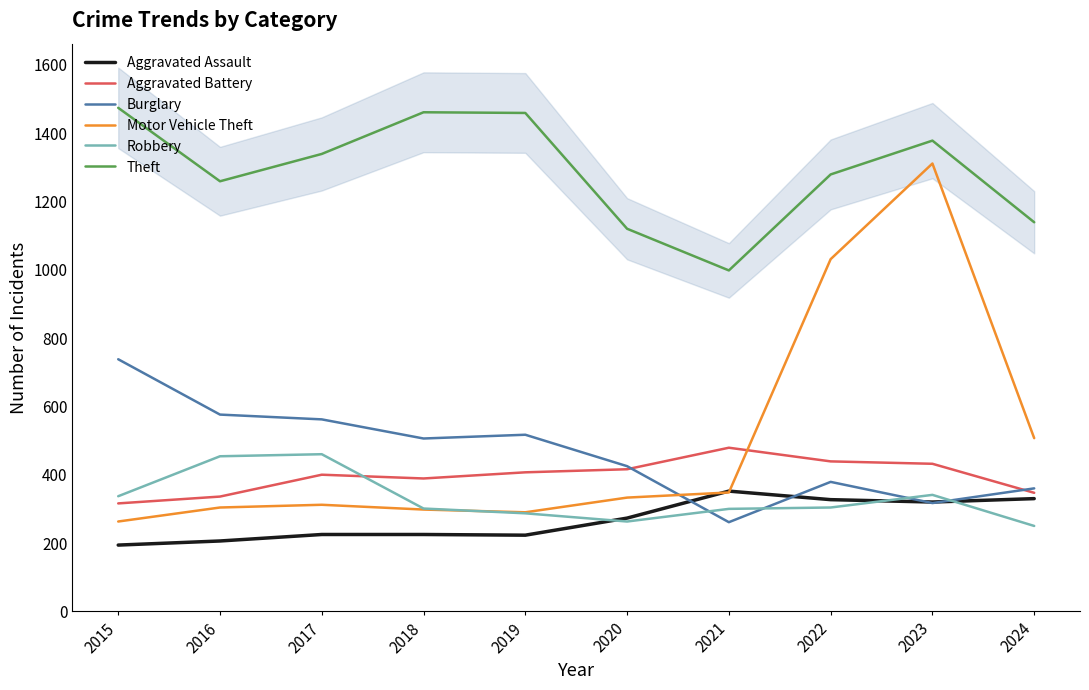

The Burglary series shows 506 at 2018. True or false?

True